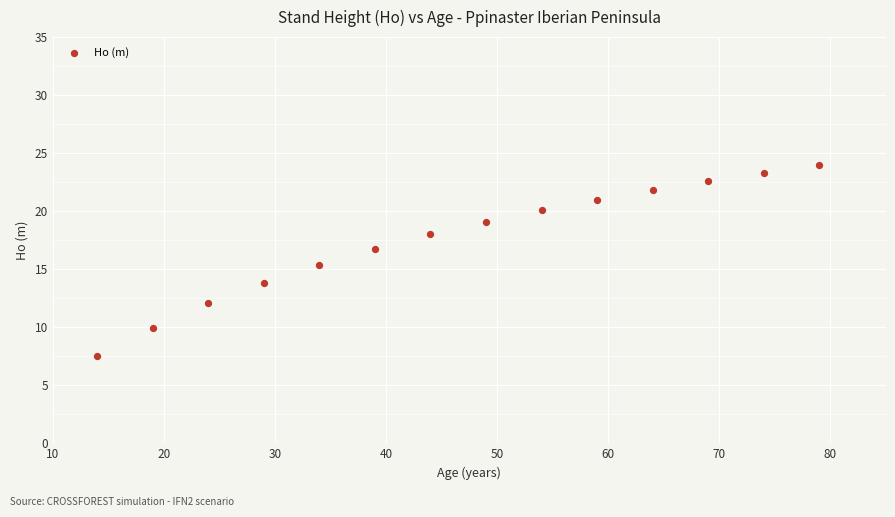

What is the range of X values (max minus min)?

65.0